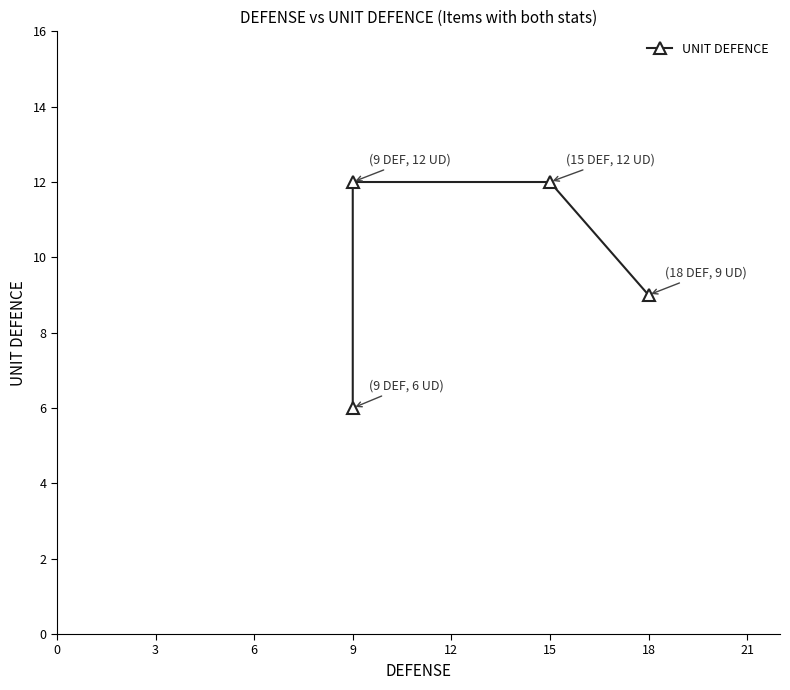

What is the minimum value shown in the chart?

6